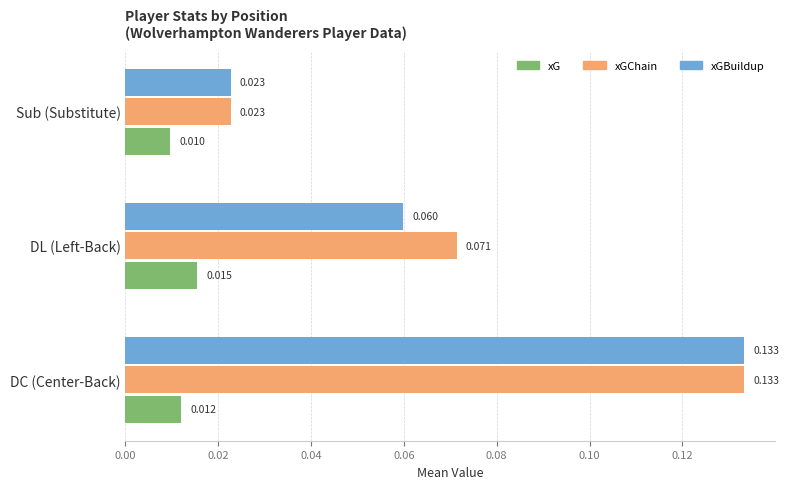

Rank the categories by xGBuildup value from highest to lowest.

DC (Center-Back), DL (Left-Back), Sub (Substitute)